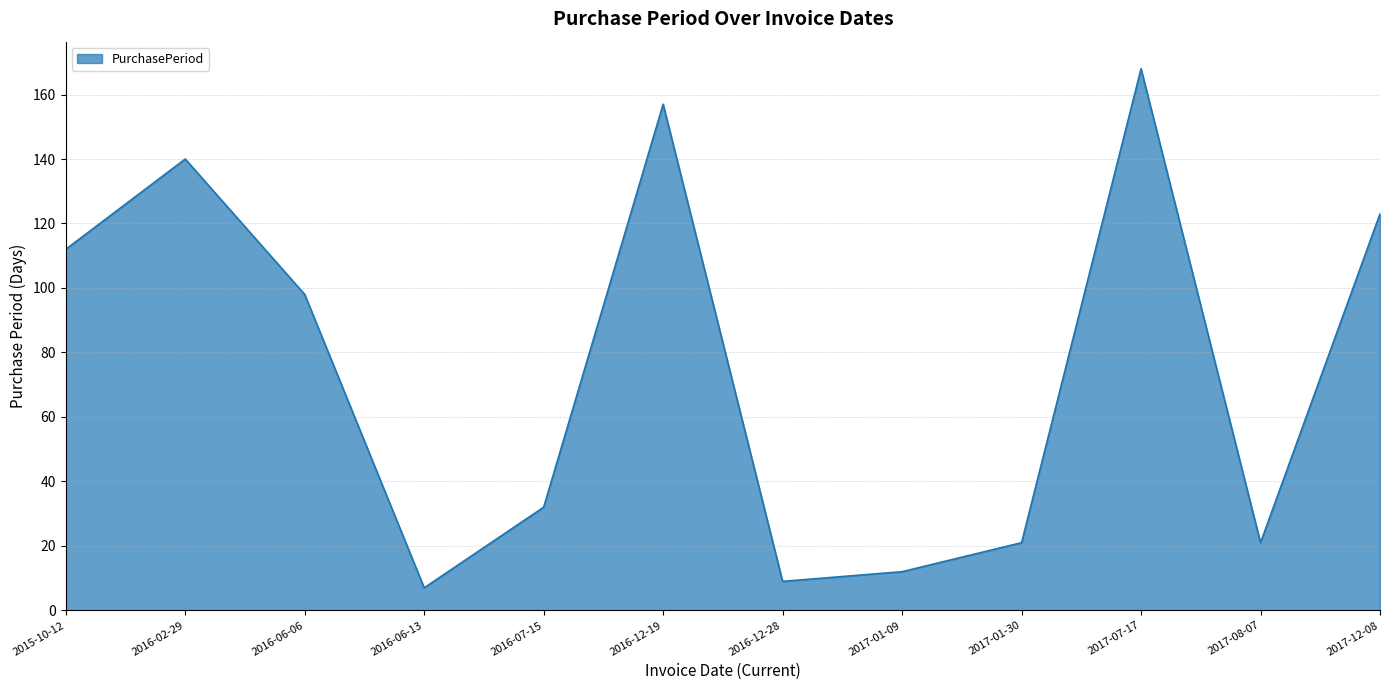

What is the sum of the values at 2016-07-15 and 2015-10-12?

144